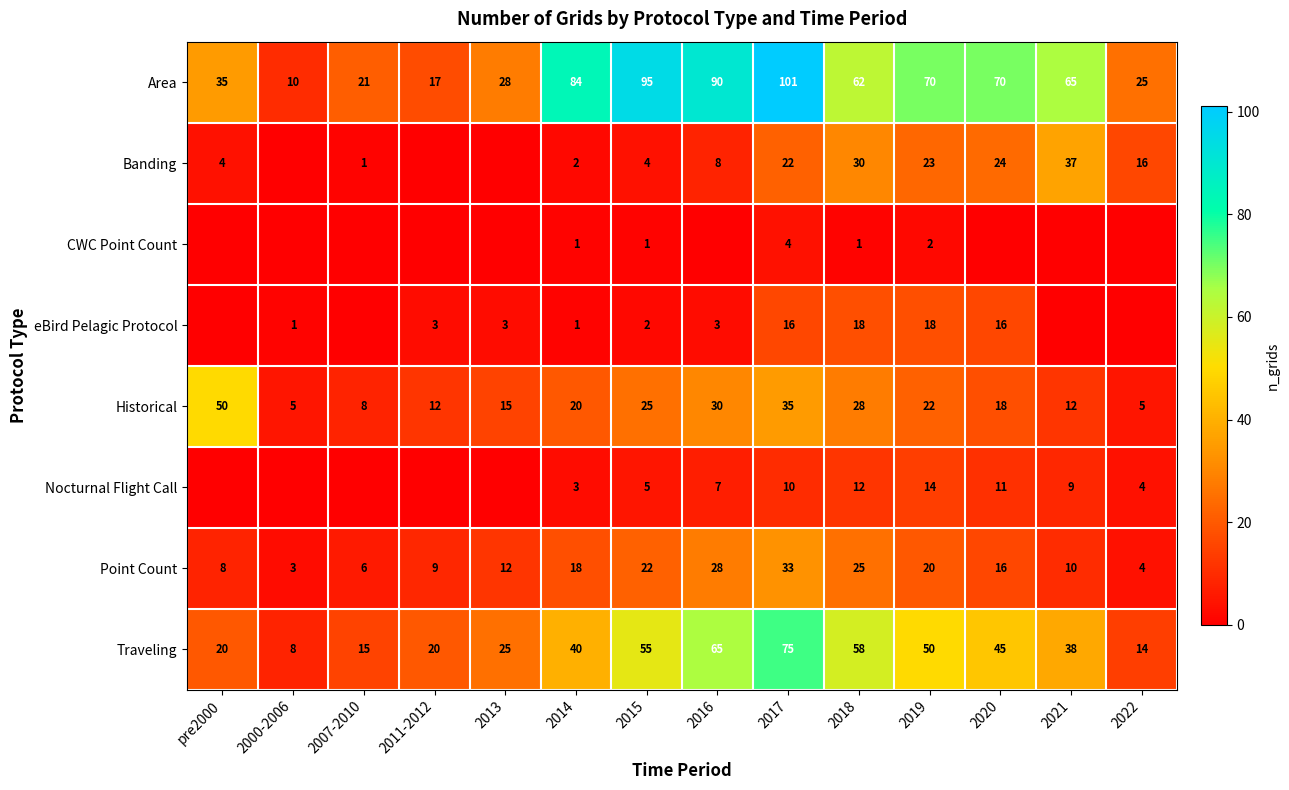

What is the spread (max minus min) of values at 2018?

61